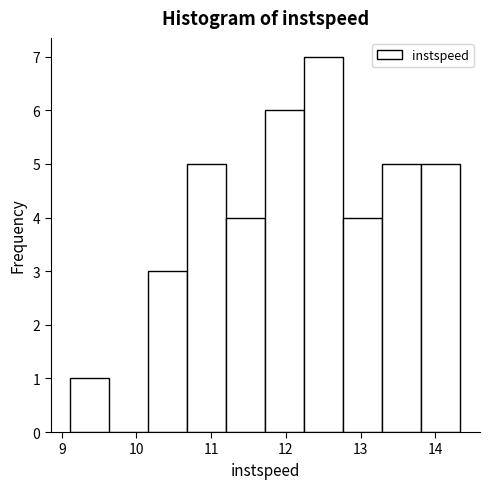

Over which range of the x-axis is the bar tallest?

12.2 to 12.8